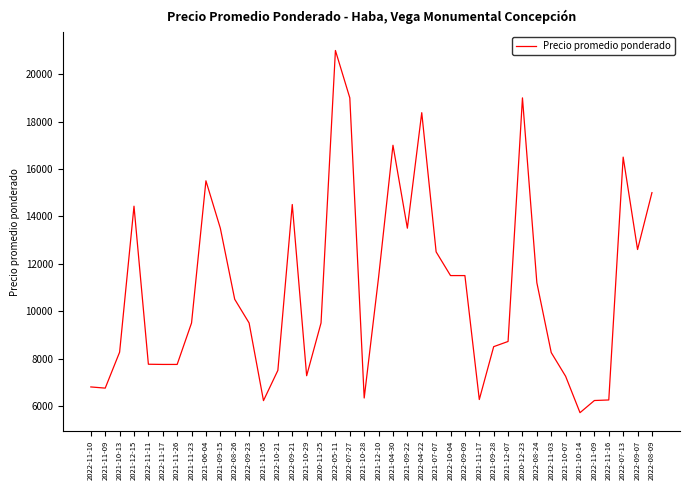

Between 2021-10-13 and 2021-07-07, which is larger?

2021-07-07